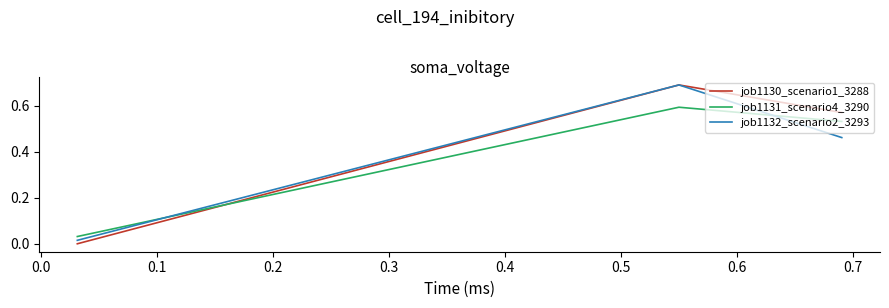

How many categories are shown in the chart?

3